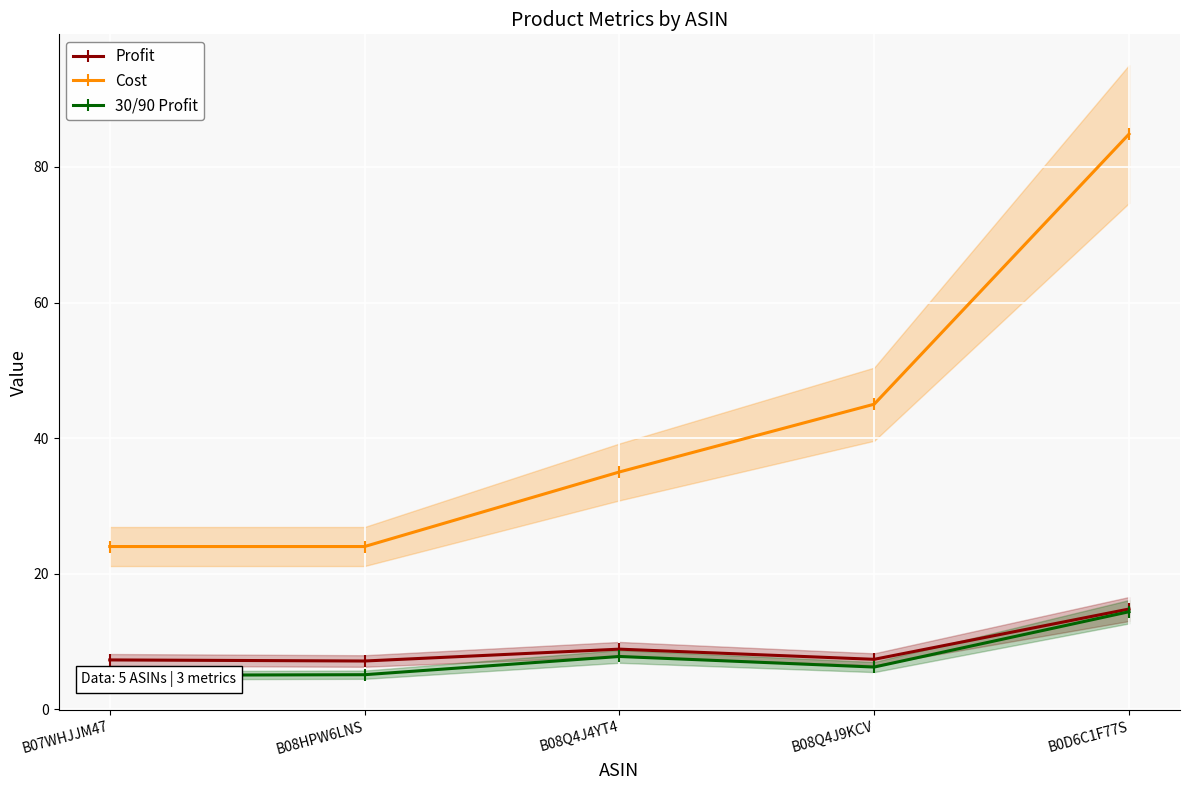

What is the spread (max minus min) of values at B0D6C1F77S?

70.5